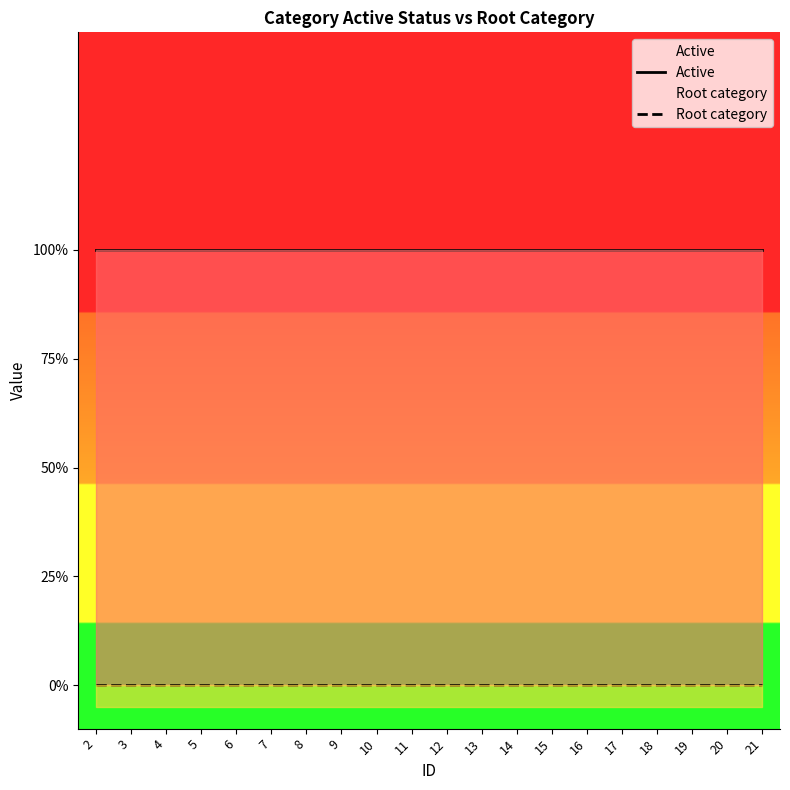

What is the sum of all Active values?

20